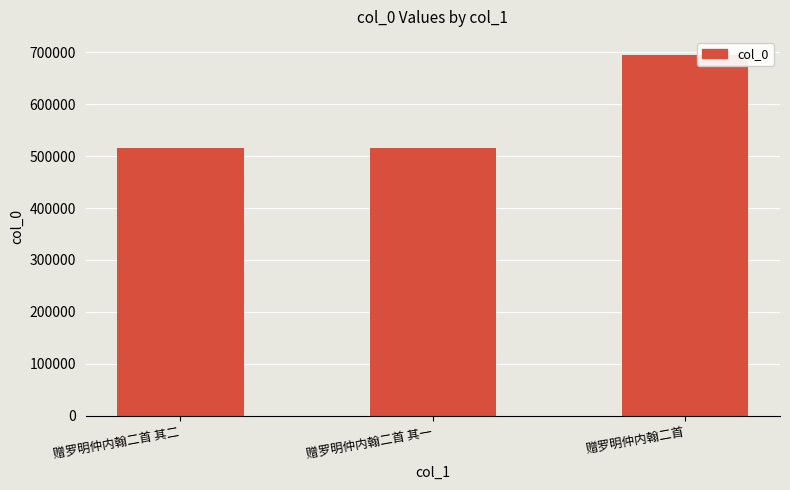

What is the maximum value shown in the chart?

694763